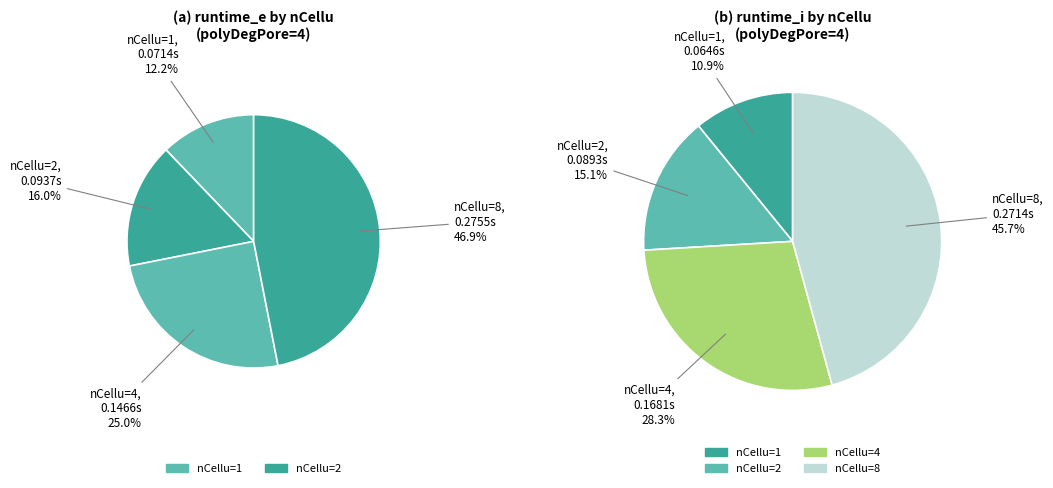

Does any single category account for the majority?

No